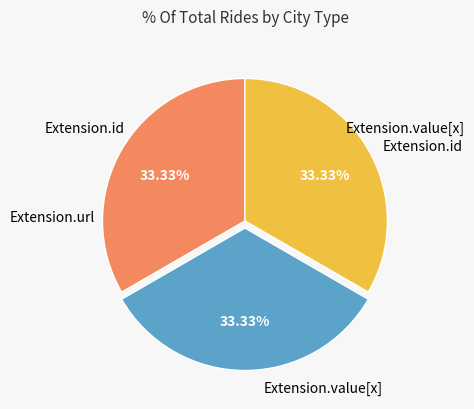

Does any single category account for the majority?

No